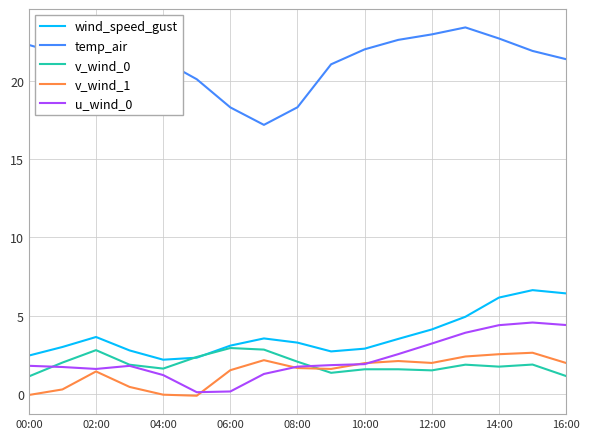

What is the average value of the temp_air series?

21.1